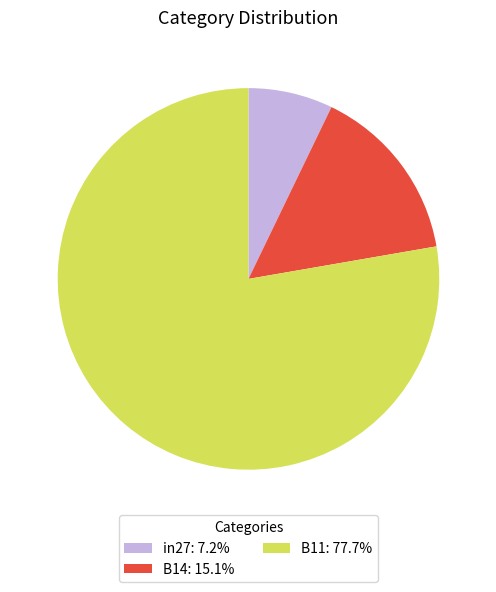

Count the number of slices in the pie.

3